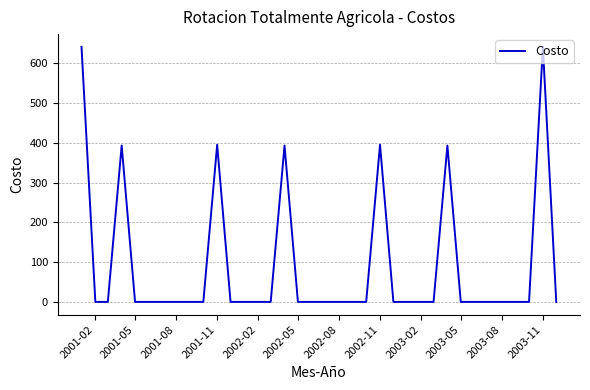

What is the greatest value displayed?

641